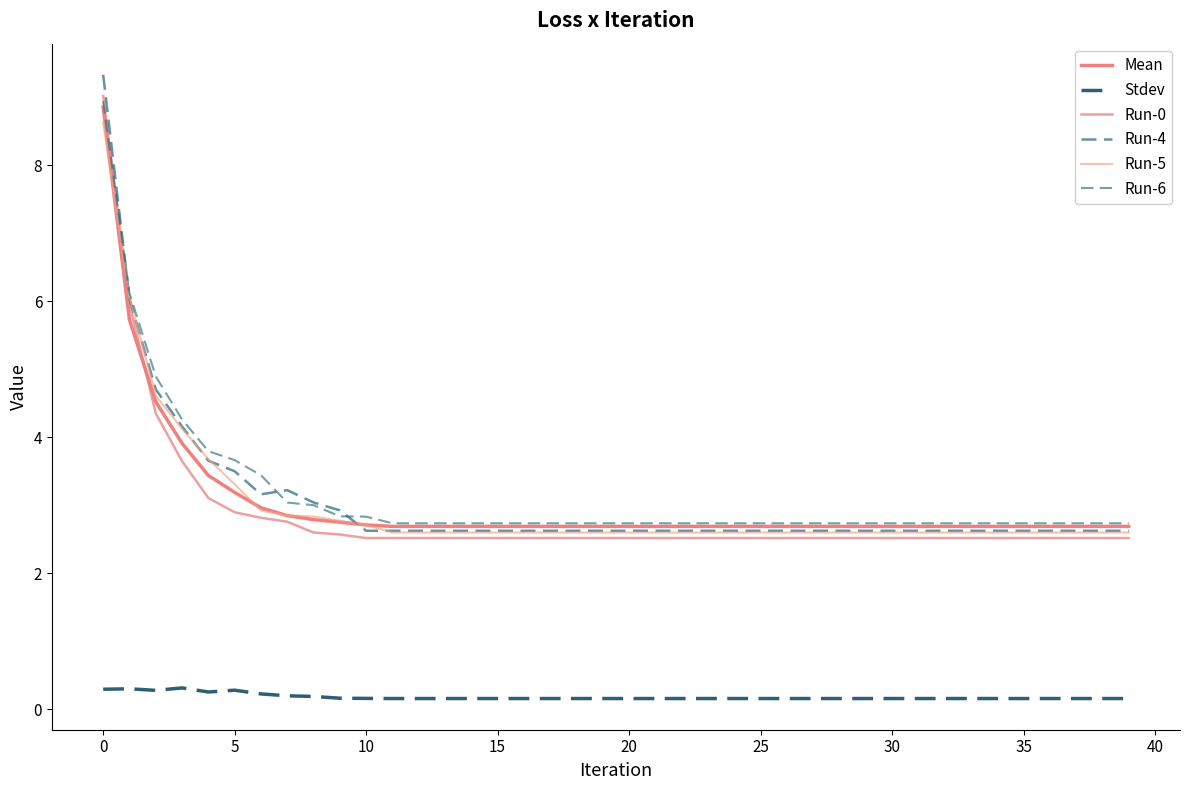

Does the chart have visible grid lines?

No